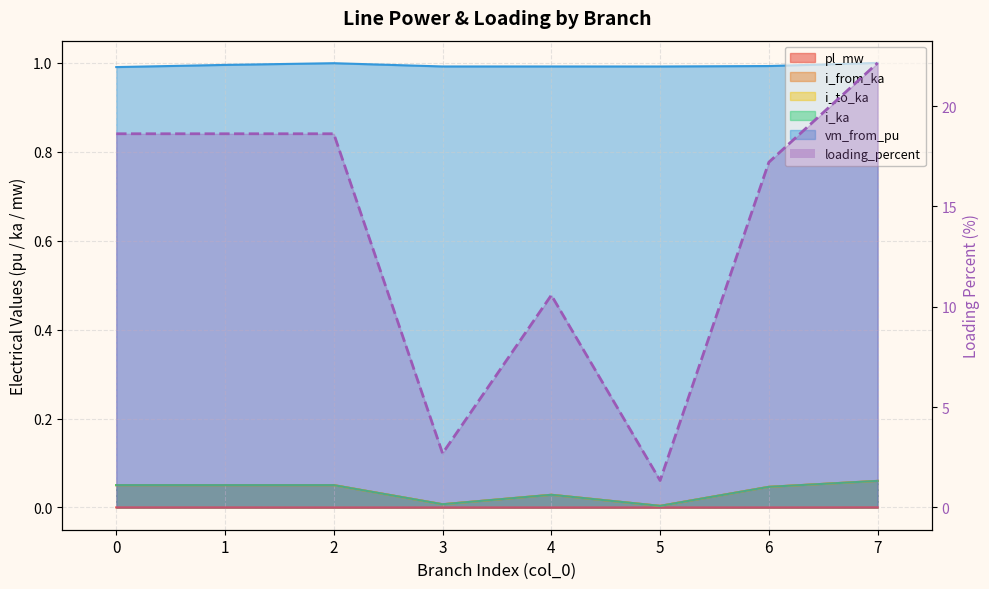

At 4, list the series in order from largest to smallest.

loading_percent, vm_from_pu, i_from_ka, i_ka, i_to_ka, pl_mw